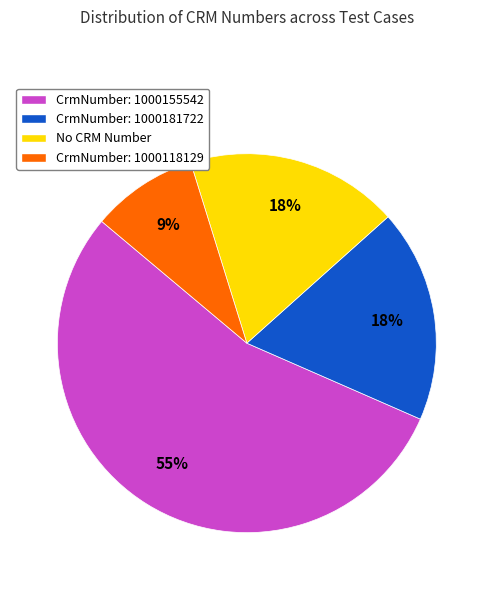

Count the number of slices in the pie.

4